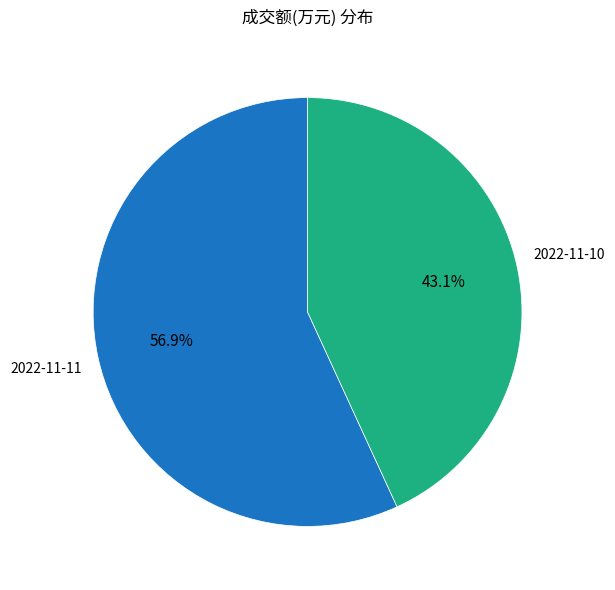

Rank the categories by value from lowest to highest.

2022-11-10, 2022-11-11